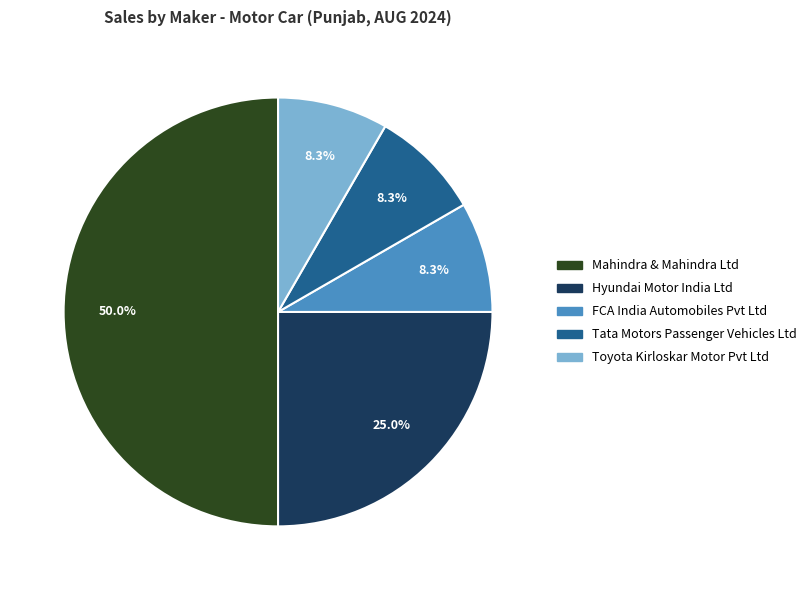

What percentage do Hyundai Motor India Ltd and Tata Motors Passenger Vehicles Ltd together represent?

33.3%